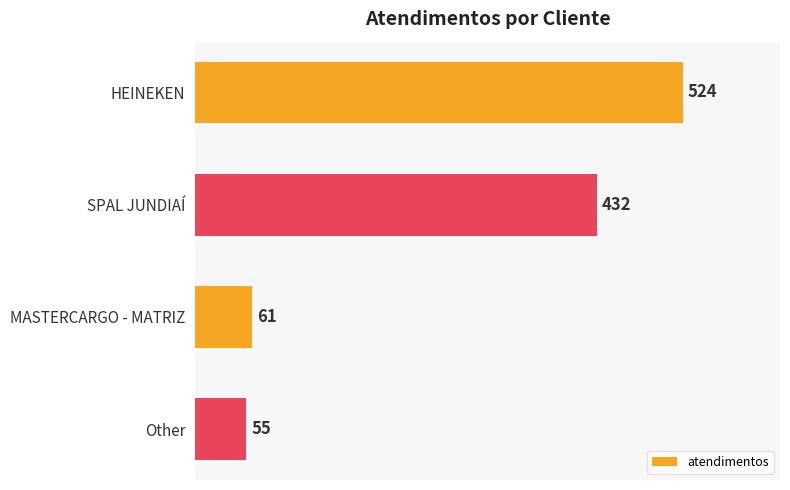

What is the ratio of the value at MASTERCARGO - MATRIZ to the value at Other?

1.1